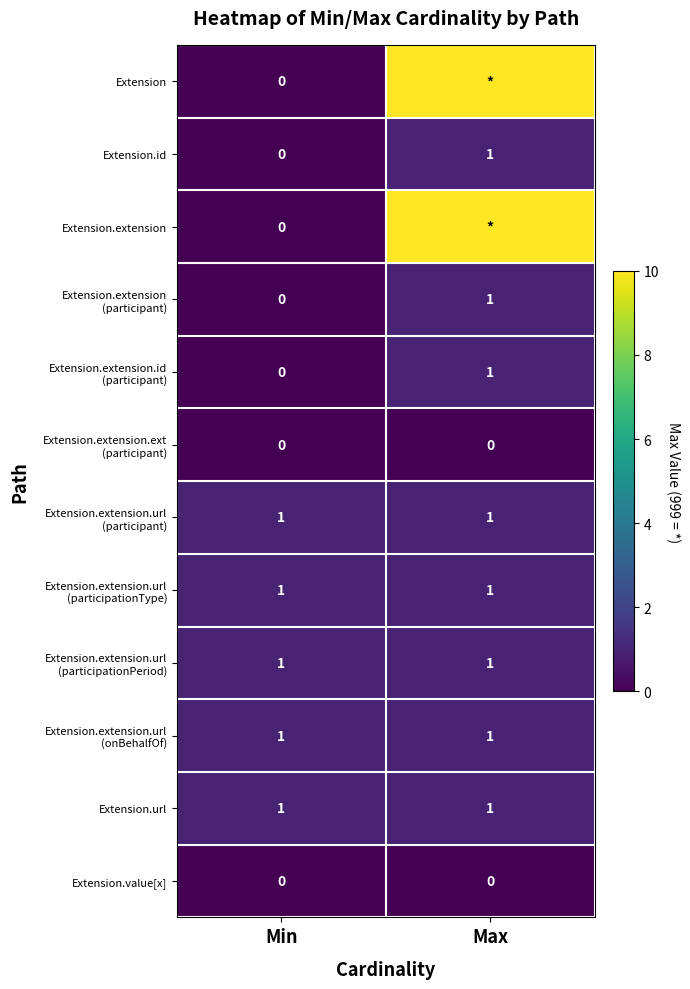

Rank the series by their maximum value, from lowest to highest.

Extension.extension.ext (participant), Extension.value[x], Extension.id, Extension.extension (participant), Extension.extension.id (participant), Extension.extension.url (participant), Extension.extension.url (participationType), Extension.extension.url (participationPeriod), Extension.extension.url (onBehalfOf), Extension.url, Extension, Extension.extension